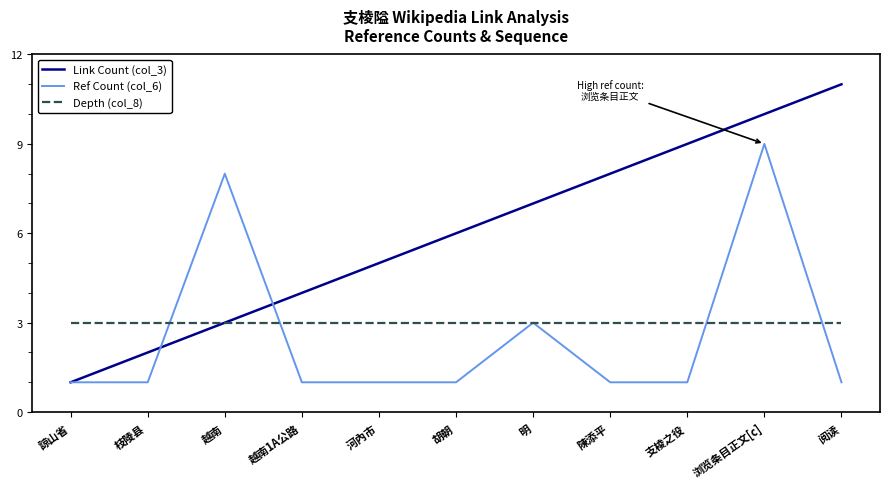

What is the lowest value of the Ref Count (col_6) series?

1